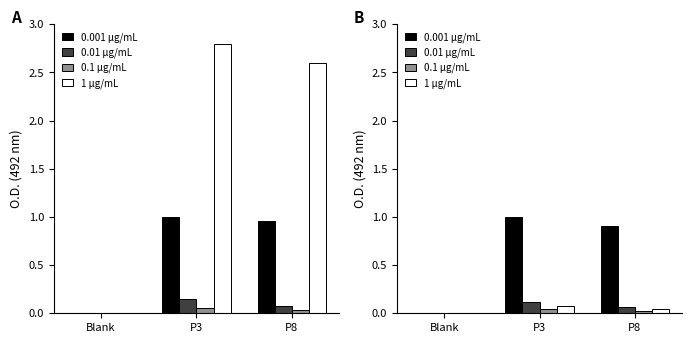

Which series has the largest total across all categories?

0.001 μg/mL